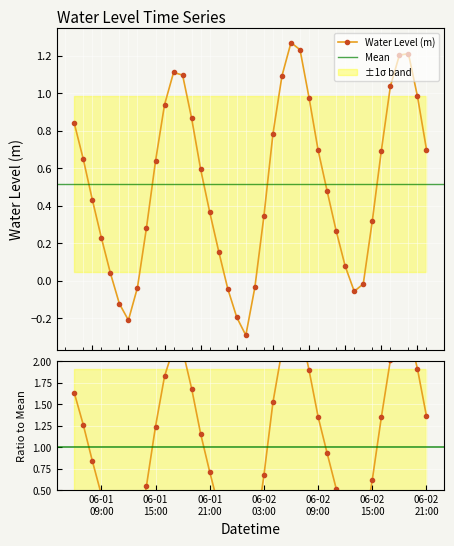

What is the value of the 19th point from the left?

-0.2